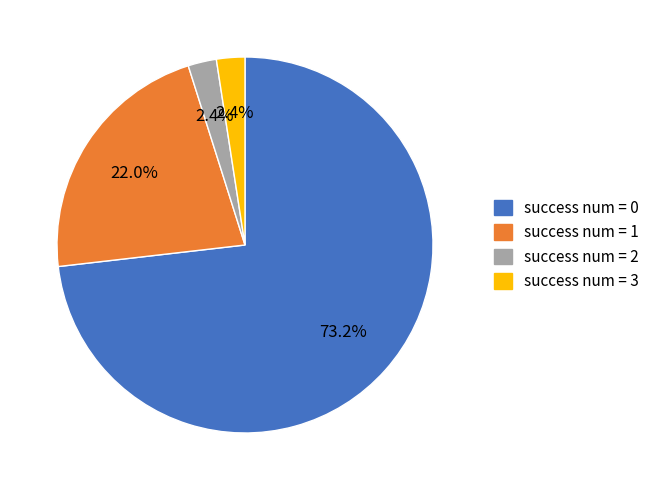

Combined, do success num = 2 and success num = 3 account for over 50%?

No